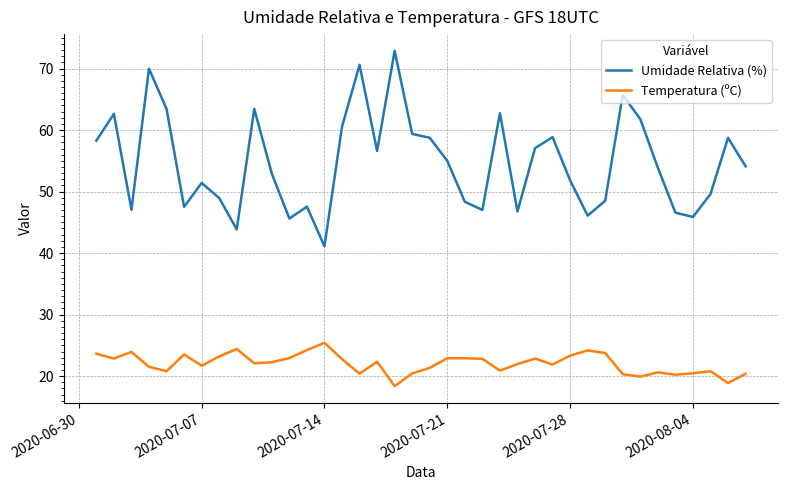

Which series has the largest total across all categories?

Umidade Relativa (%)